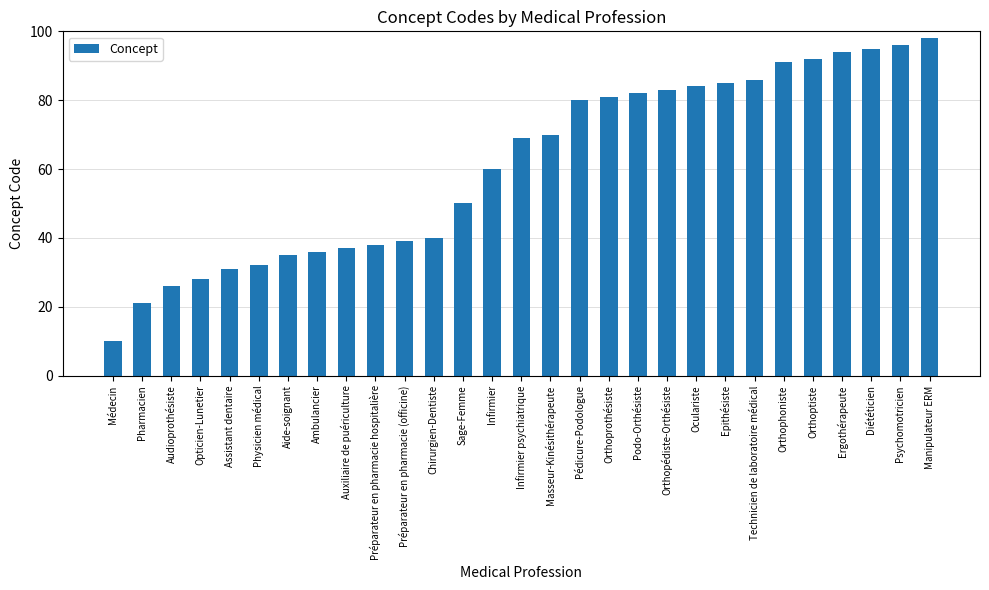

What is the difference between the values at Pharmacien and Manipulateur ERM?

77